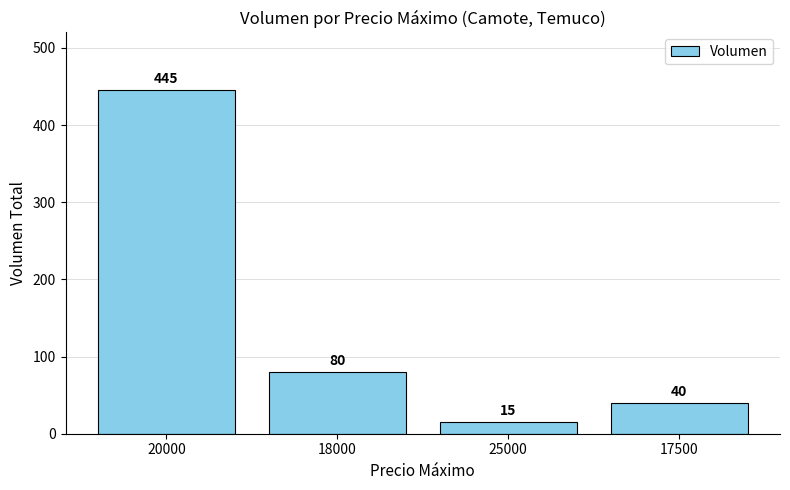

How many values are below 80?

2